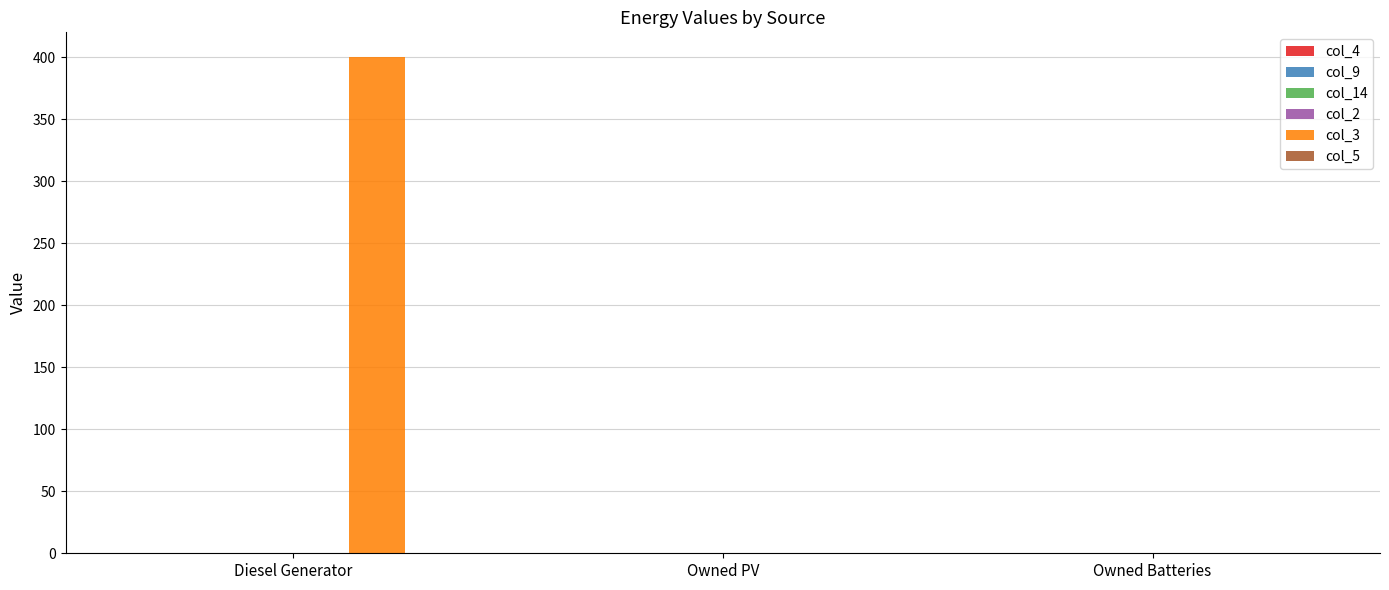

What is the change in value from Diesel Generator to Owned PV?

-400